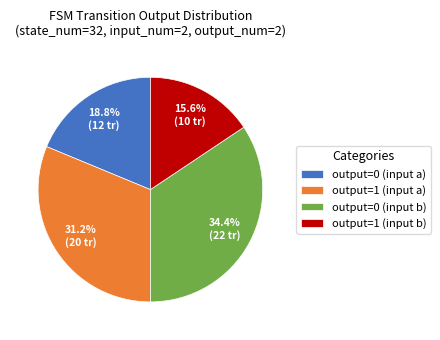

What is the ratio of the value at output=1 (input a) to the value at output=0 (input b)?

0.9